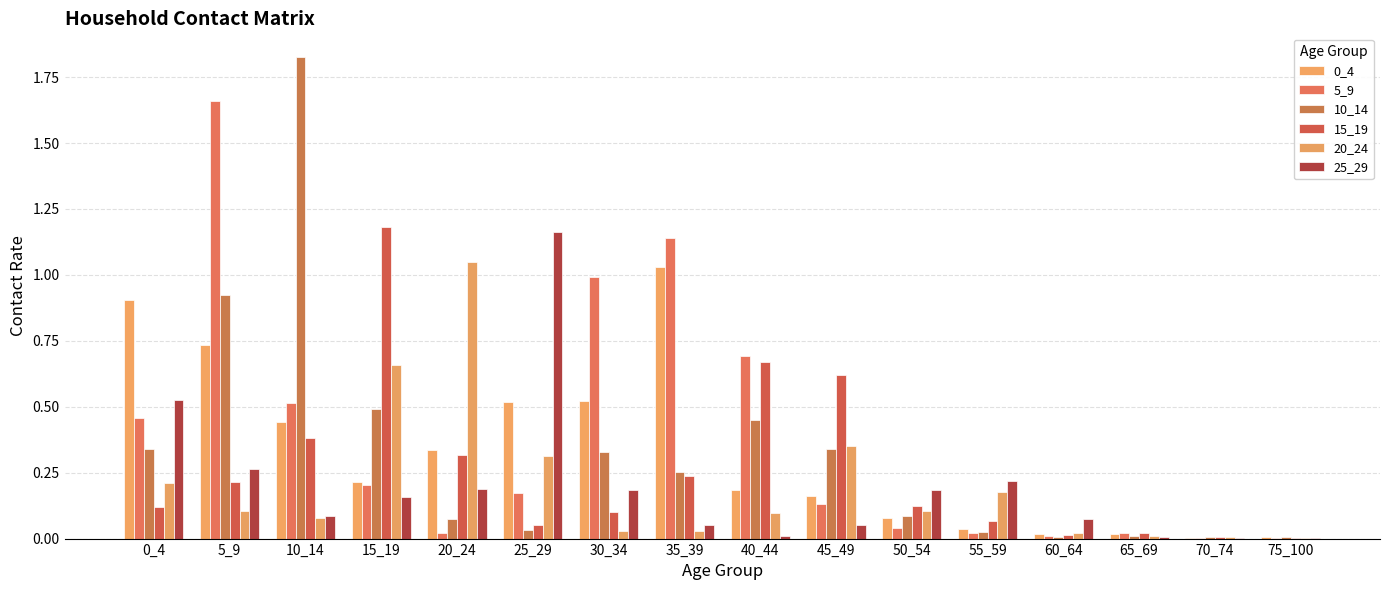

Between 25_29 and 70_74, which series saw the biggest shift?

25_29